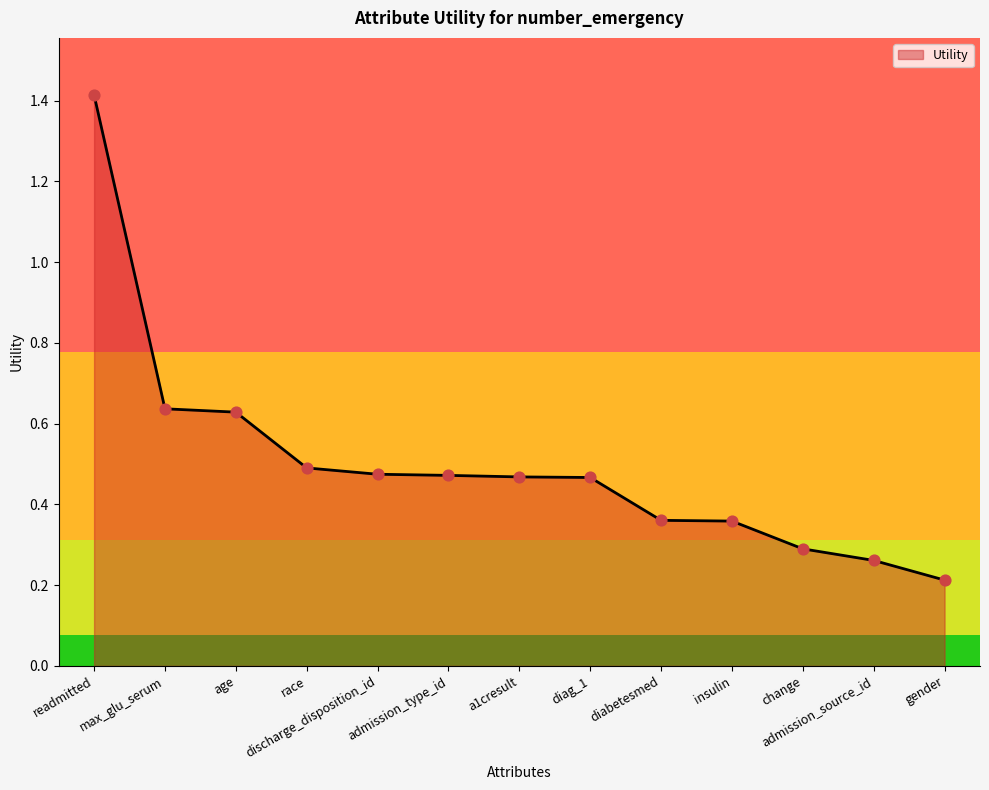

Between gender and change, which is larger?

change